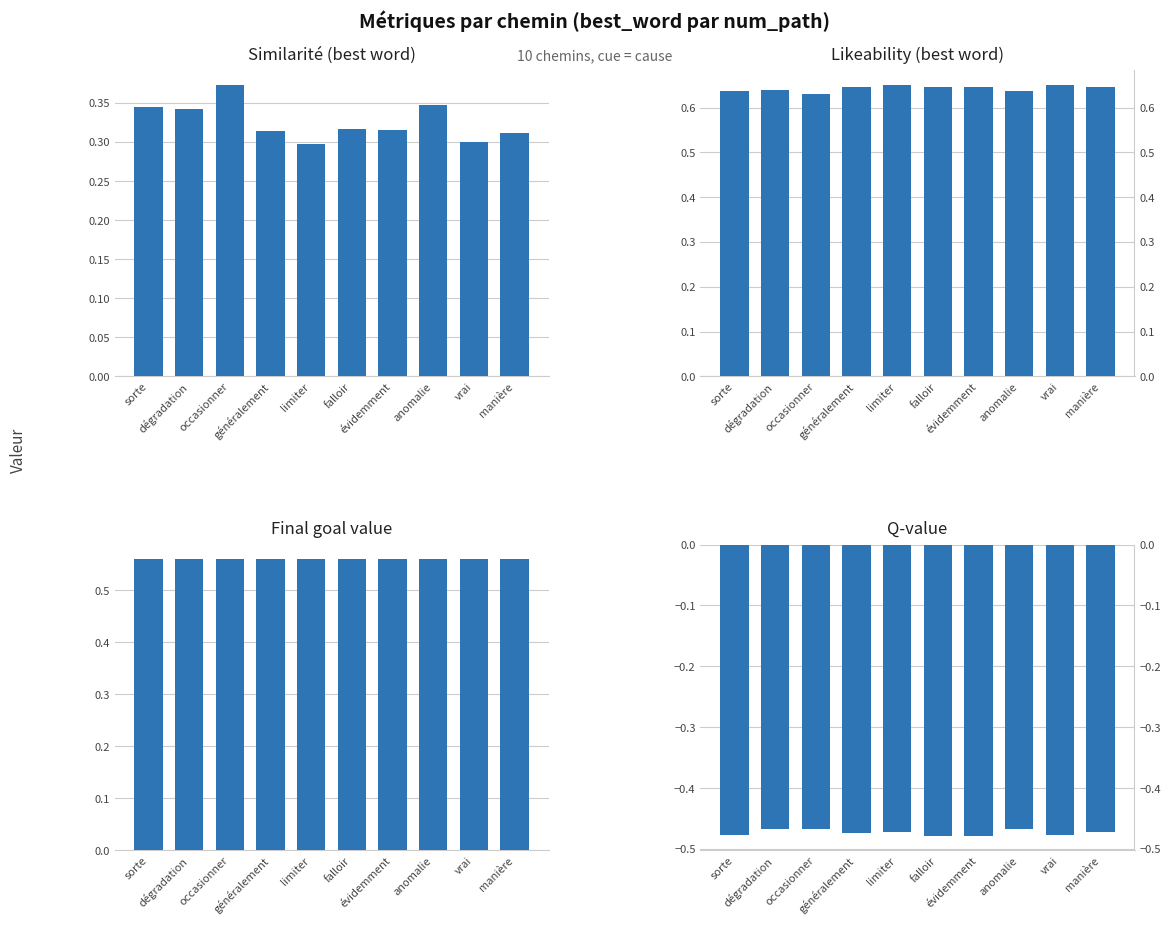

How many li_best_word values are between 0 and 1?

10